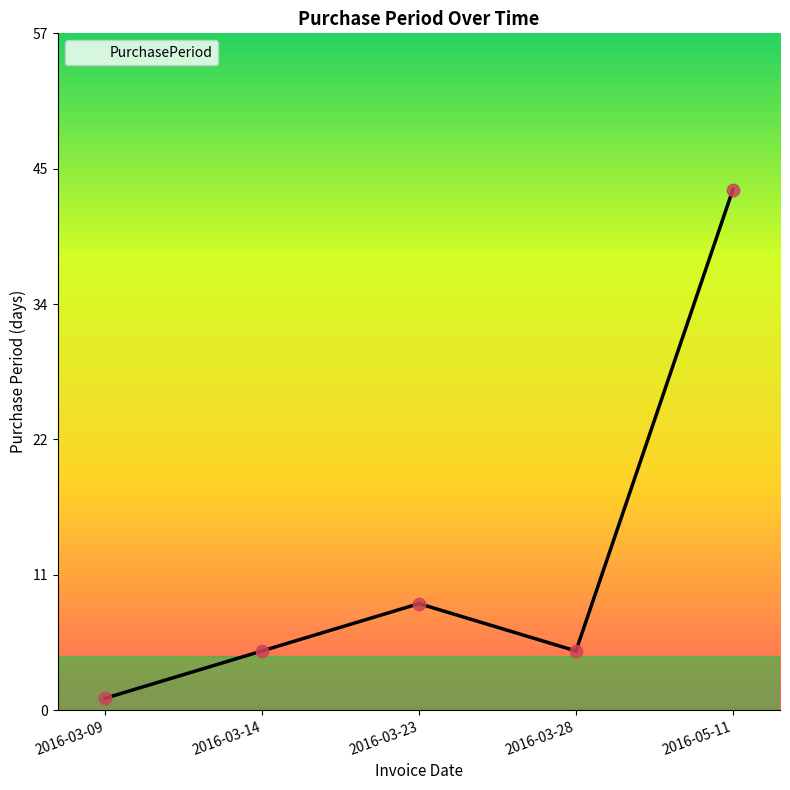

Which has a higher value, 2016-03-28 or 2016-03-09?

2016-03-28